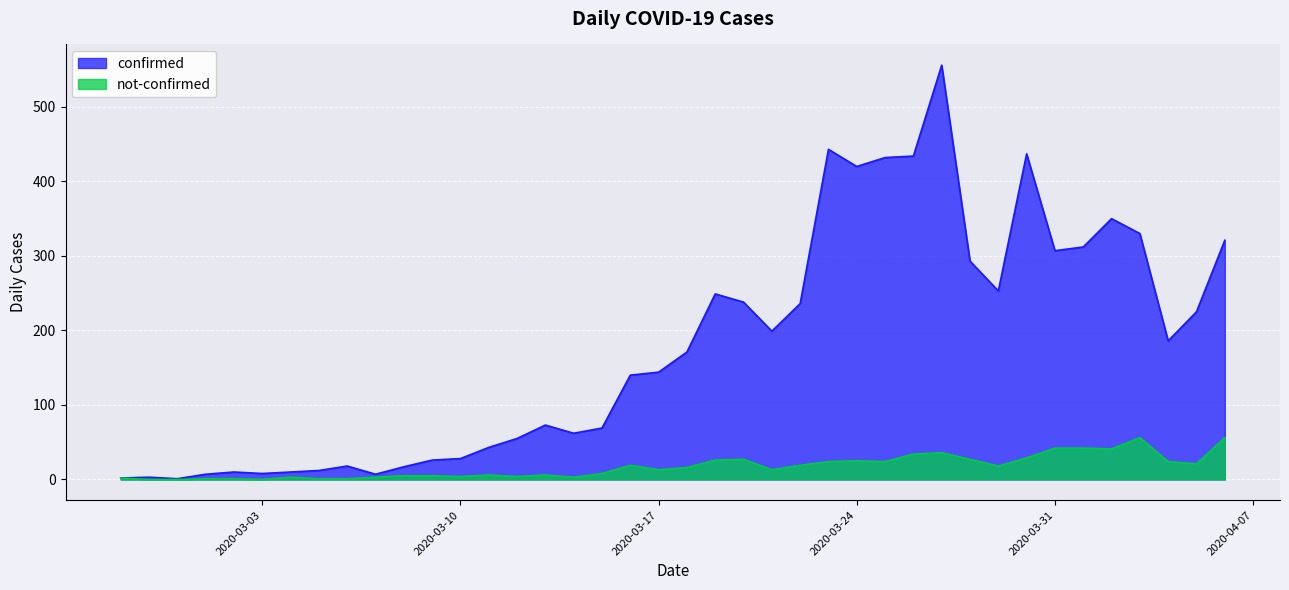

What position from the right is 2020-04-04?

3